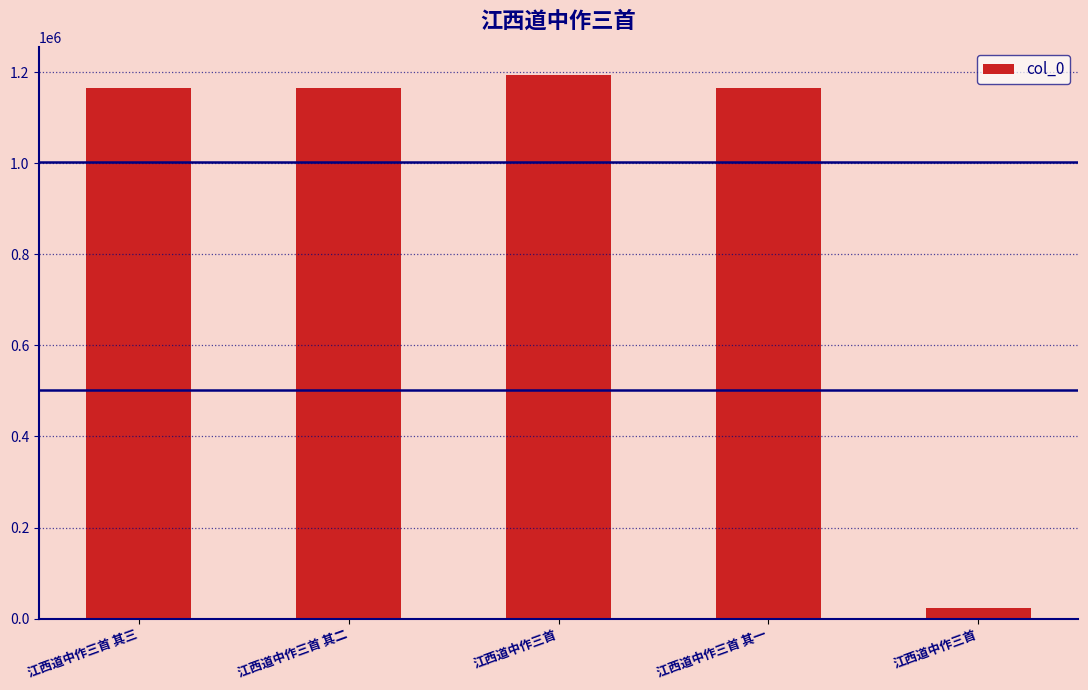

The chart shows a value of 788422 at 江西道中作三首 其三. True or false?

False